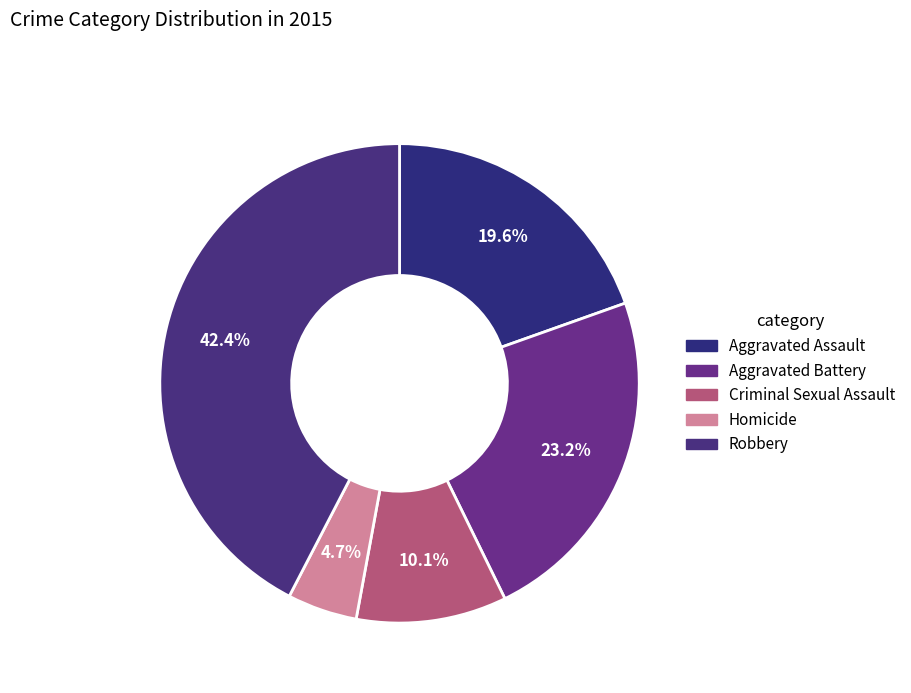

To the nearest percent, what percentage of the pie is Robbery?

42%